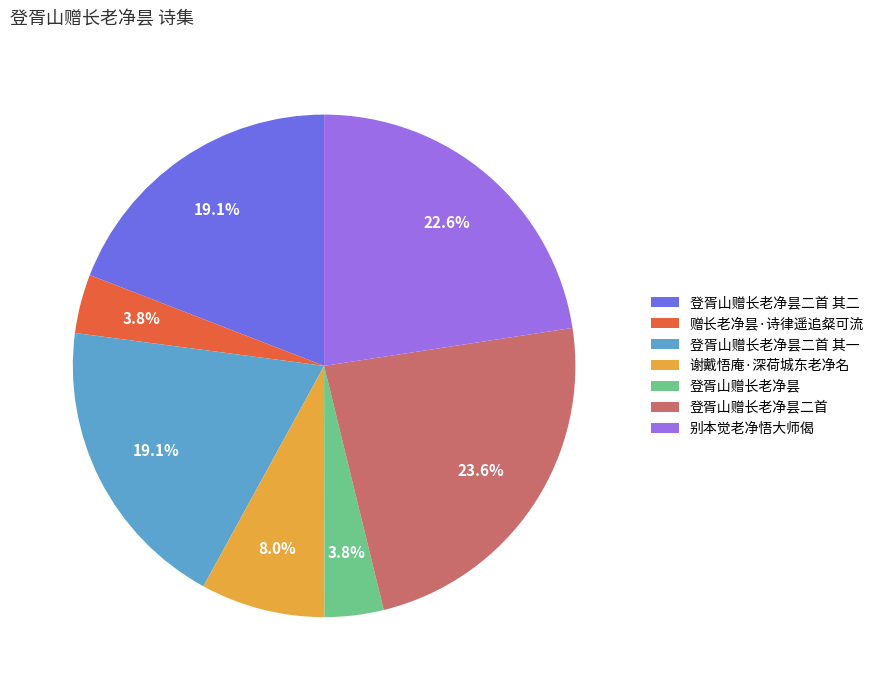

What is the ratio of the value at 登胥山赠长老净昙 to the value at 谢戴悟庵·深荷城东老净名?

0.5